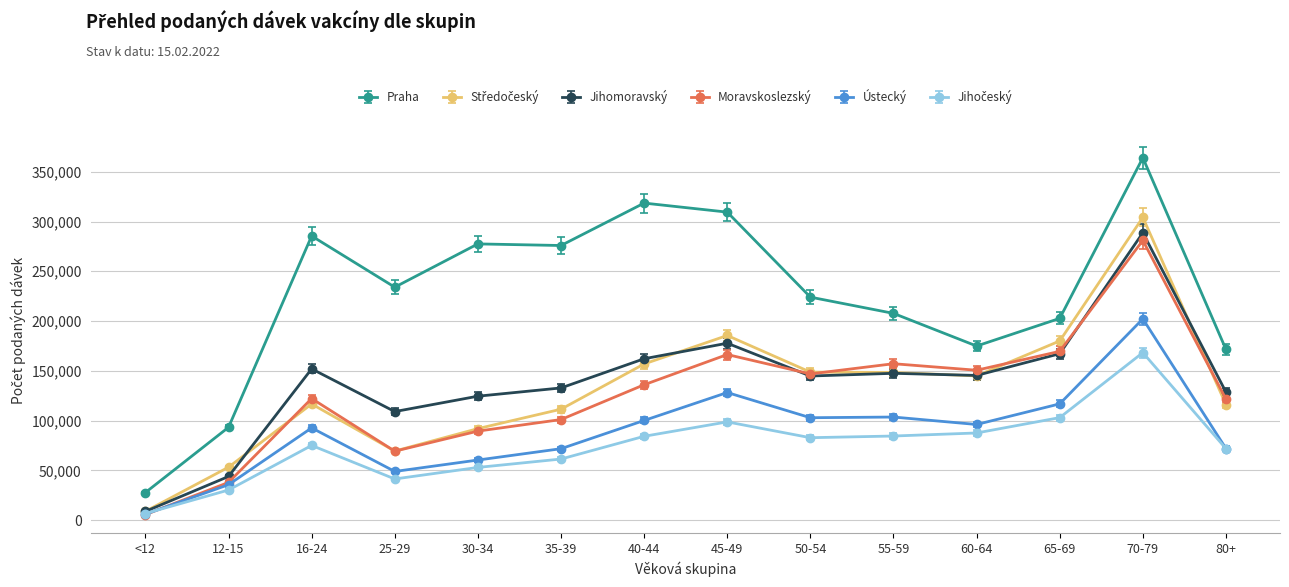

What is the label of the 9th point from the right?

35-39